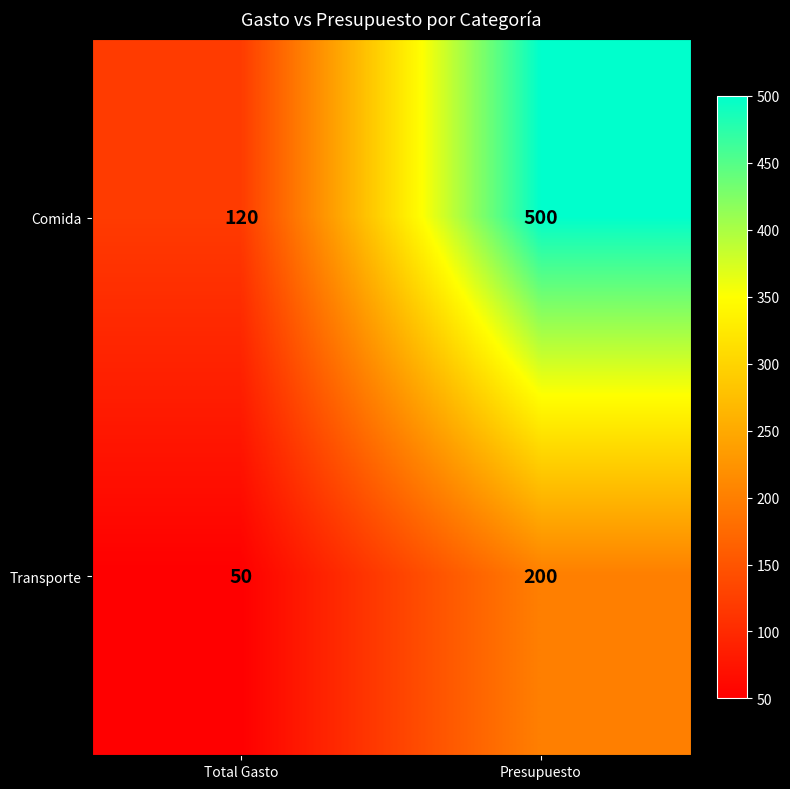

Where is Comida nearest to the value 310?

Total Gasto